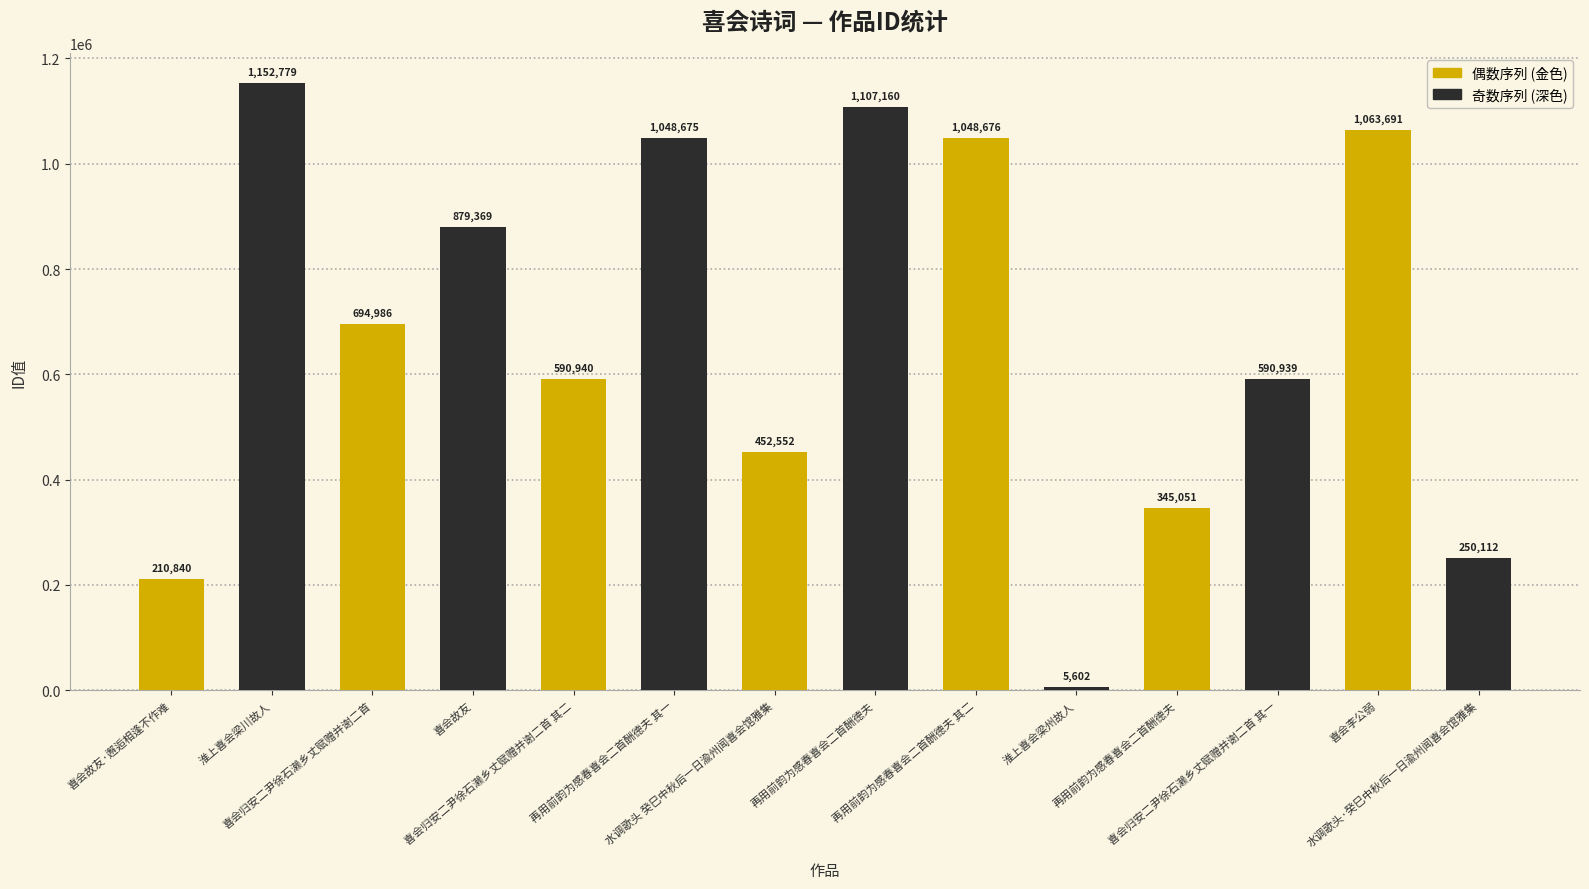

What is the label of the 7th bar from the right?

再用前韵为感春喜会二首酬德夫